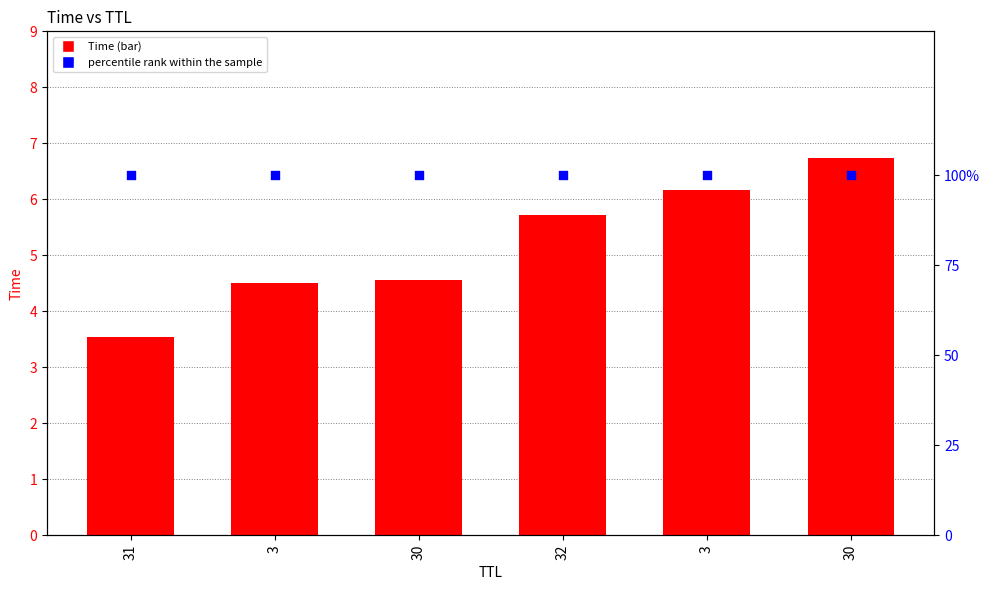

Which series contains the highest Y value?

Time